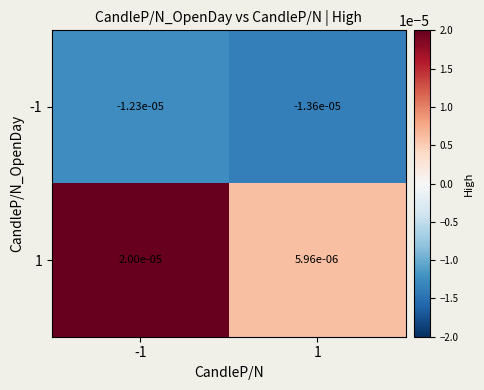

Is the value of -1 at -1 greater than the value of 1 at -1?

No